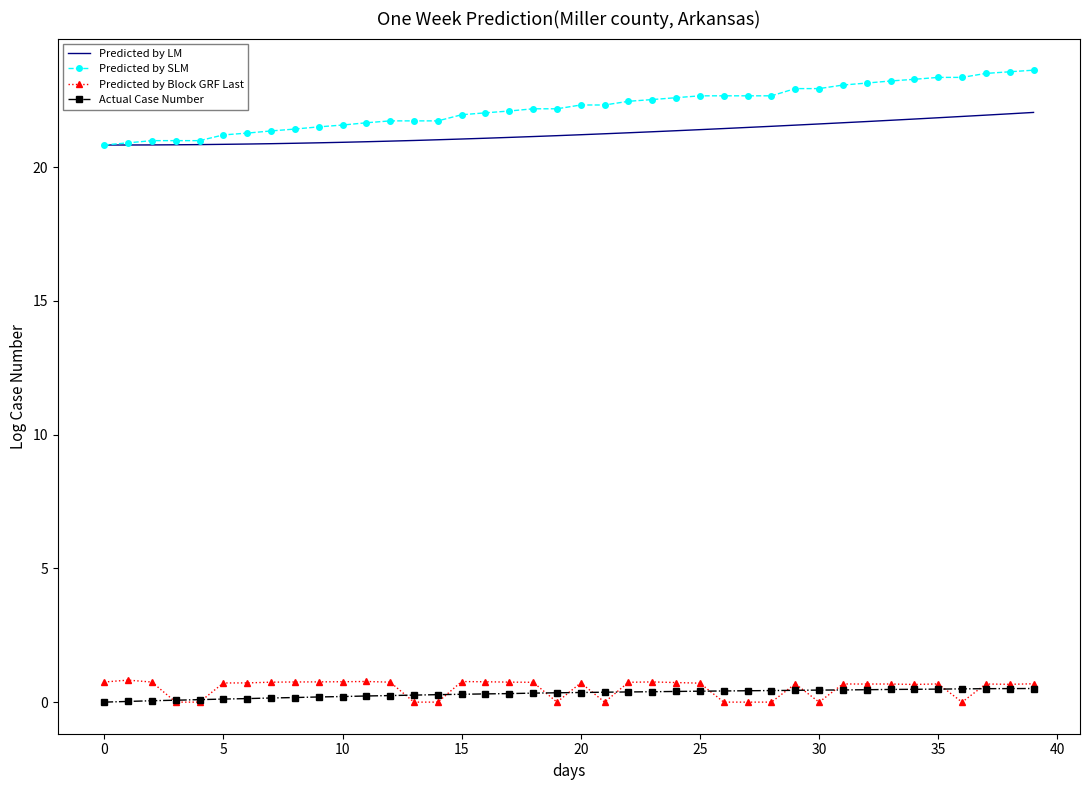

True or false: Predicted by Block GRF Last and Predicted by LM intersect in this chart.

False